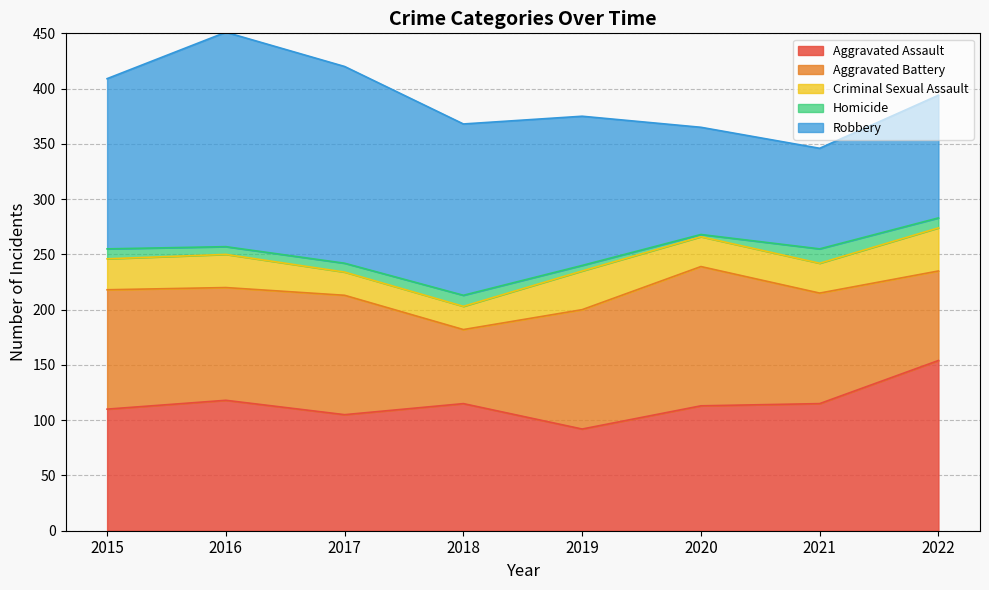

Reading left to right, what are all the values shown in this chart?

Aggravated Assault: 2015=110	2016=118	2017=105	2018=115	2019=92	2020=113	2021=115	2022=154
Aggravated Battery: 2015=108	2016=102	2017=108	2018=67	2019=108	2020=126	2021=100	2022=81
Criminal Sexual Assault: 2015=28	2016=30	2017=21	2018=21	2019=35	2020=27	2021=27	2022=39
Homicide: 2015=9	2016=7	2017=8	2018=10	2019=5	2020=2	2021=13	2022=9
Robbery: 2015=154	2016=194	2017=178	2018=155	2019=135	2020=97	2021=91	2022=111